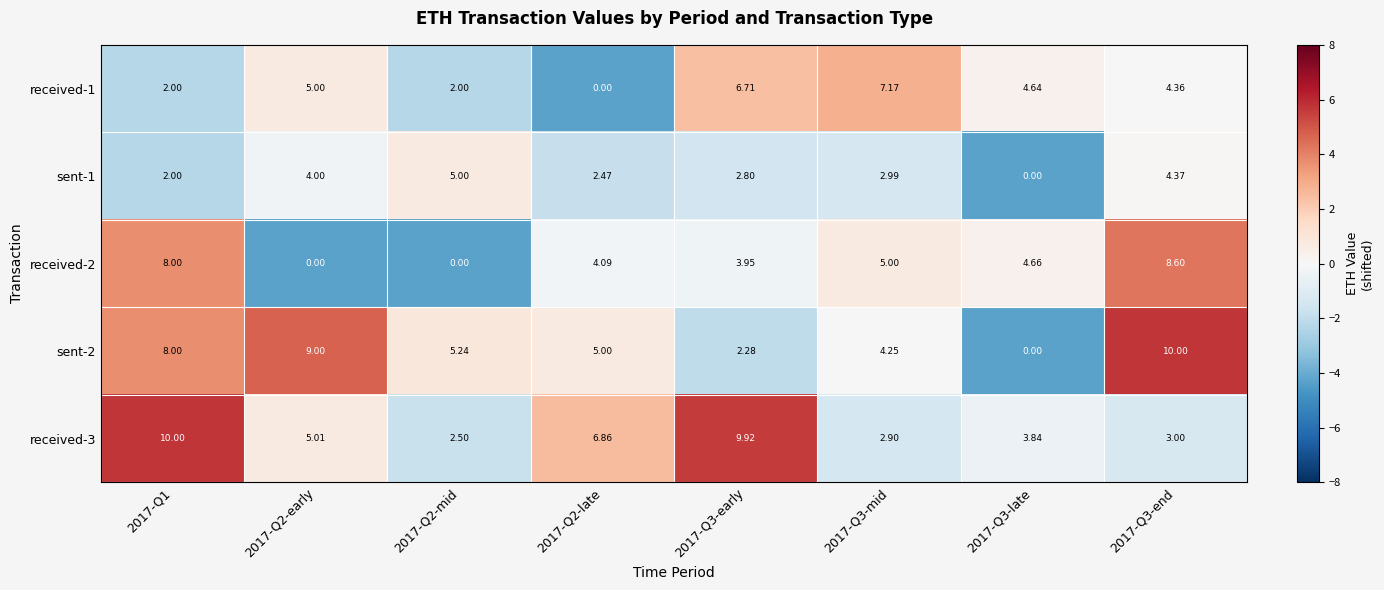

Is the value of sent-1 at 2017-Q2-late greater than the value of received-2 at 2017-Q3-late?

No